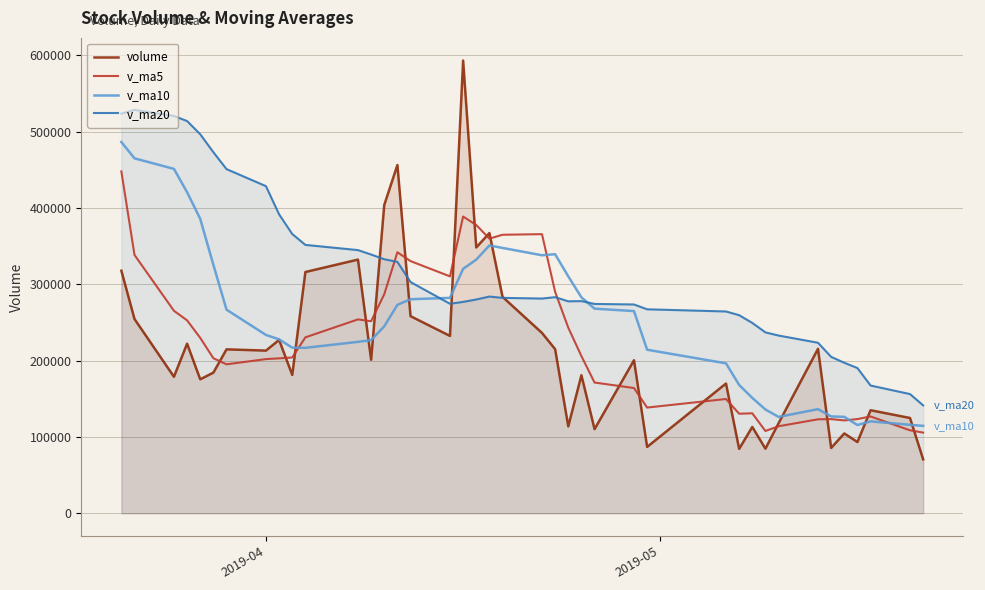

Which series has the largest total across all categories?

v_ma20